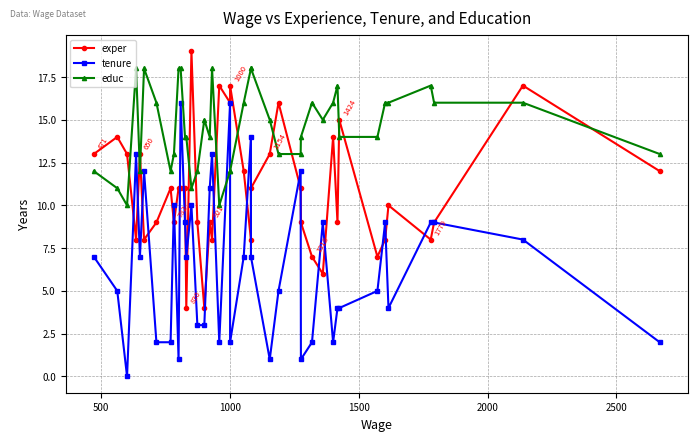

List the series in order of their peak value, lowest first.

tenure, educ, exper